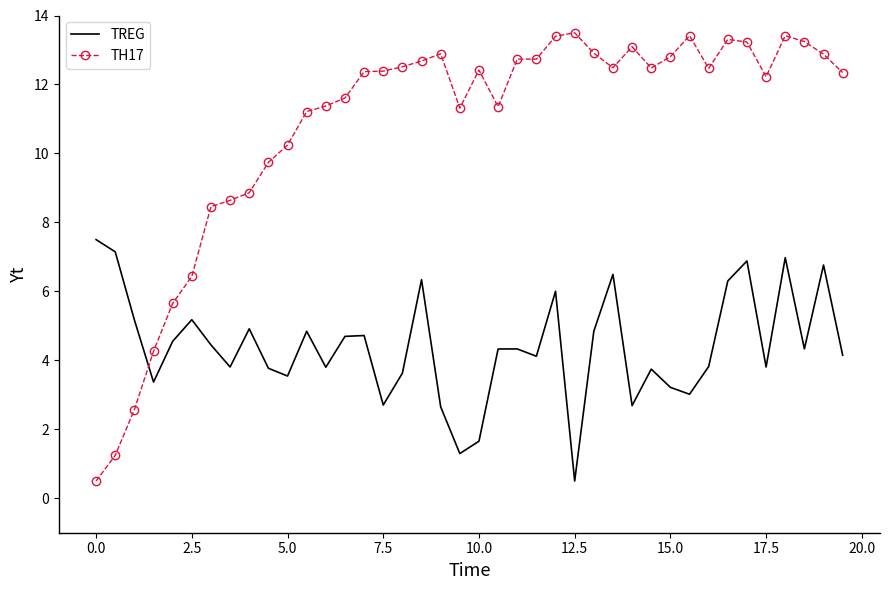

Which series has the widest spread of values?

TH17